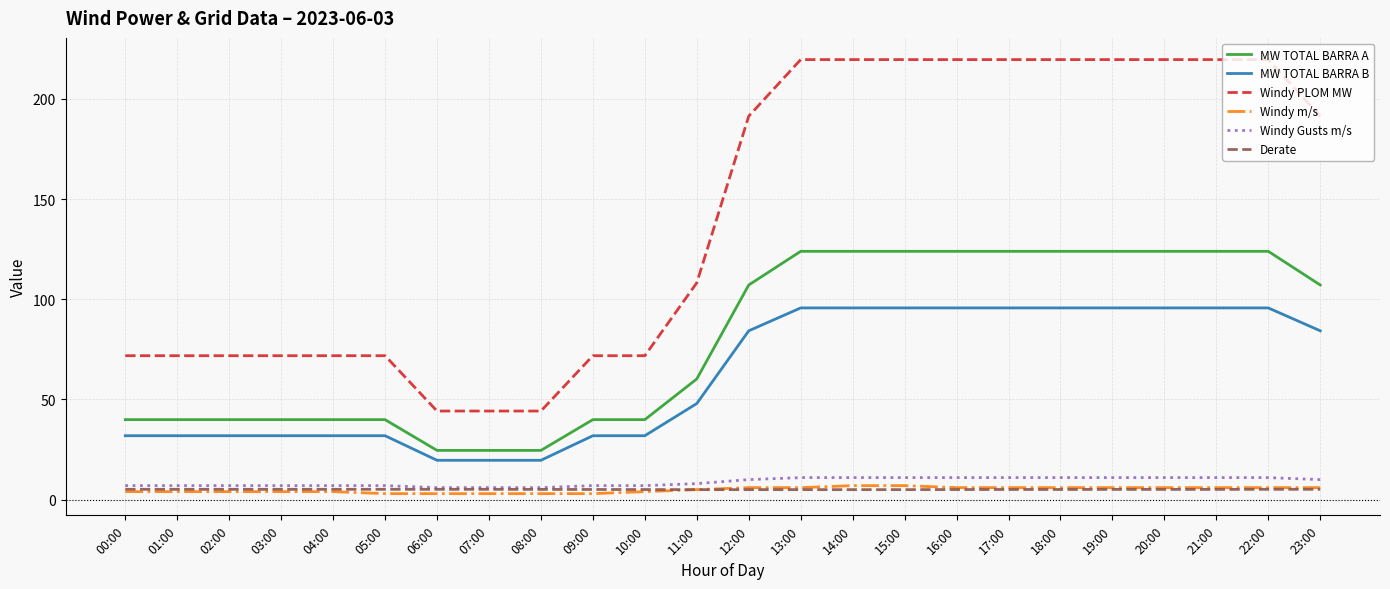

What is the spread (max minus min) of values at 21:00?

214.4